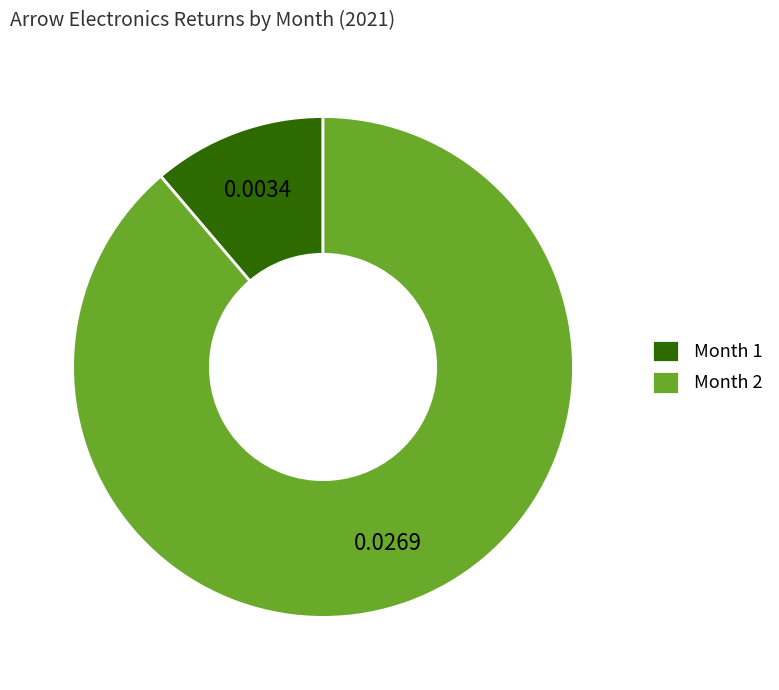

Between Month 1 and Month 2, which is larger?

Month 2